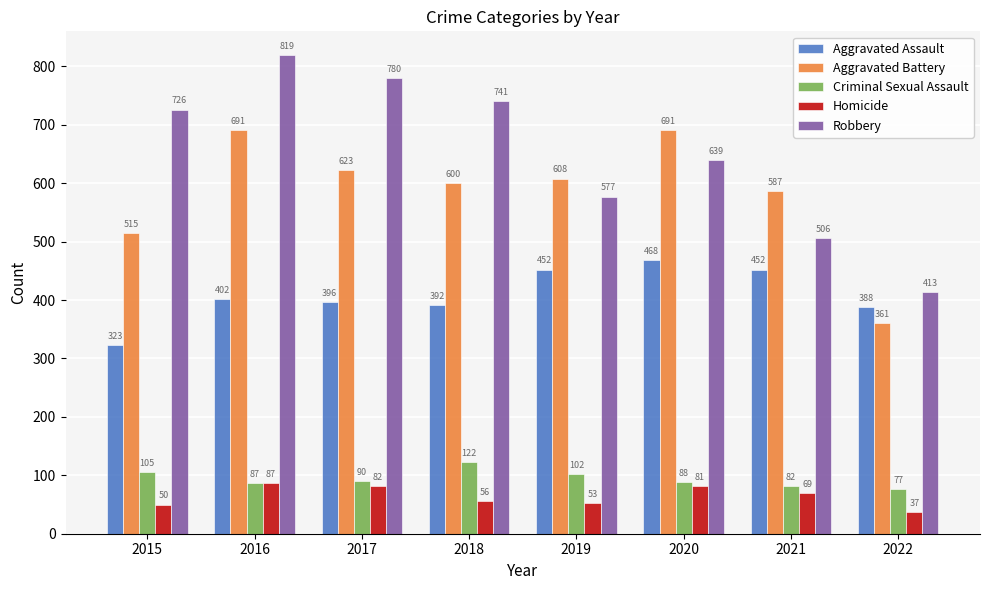

The Aggravated Assault series shows 388 at 2022. True or false?

True